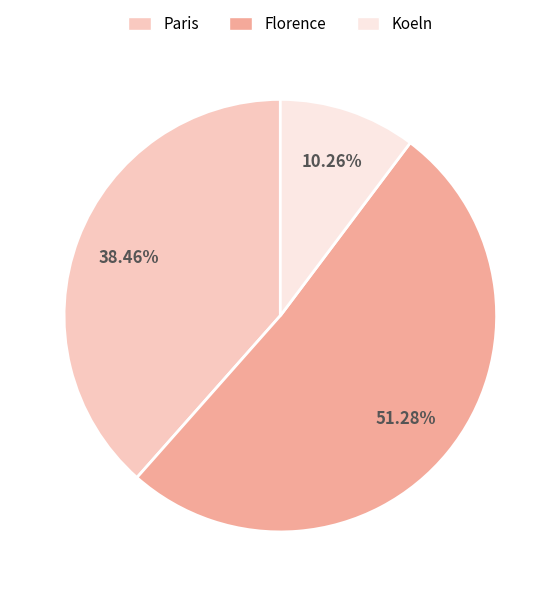

How many segments does this pie chart have?

3